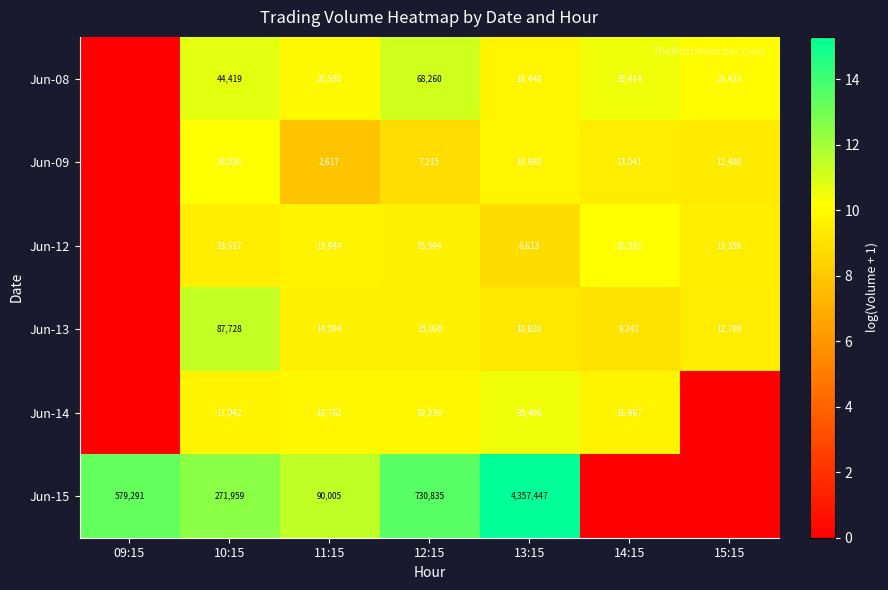

At how many categories does at least one series exceed 12?

4